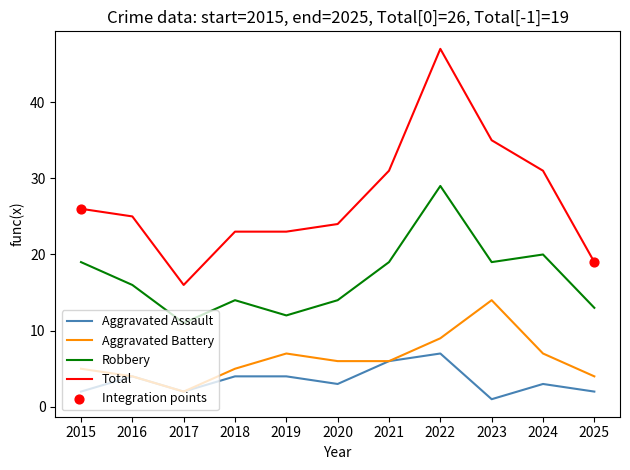

Rank the series at 2019 from highest to lowest value.

Total, Robbery, Aggravated Battery, Aggravated Assault